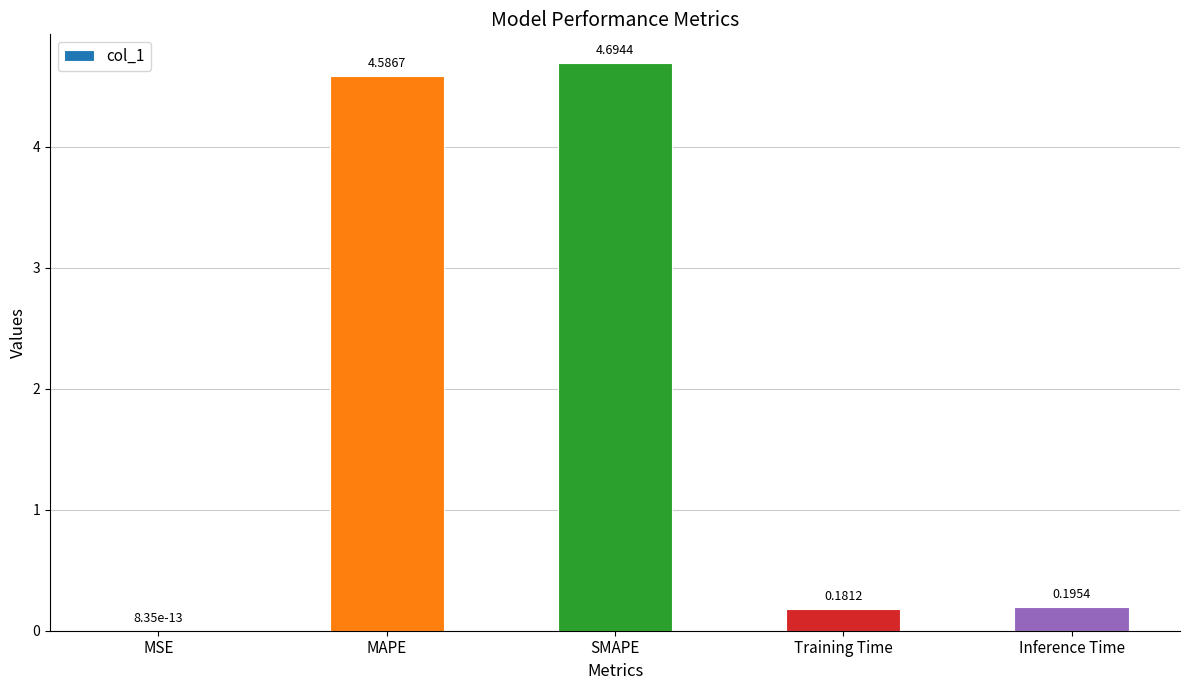

Are the bars horizontal?

No